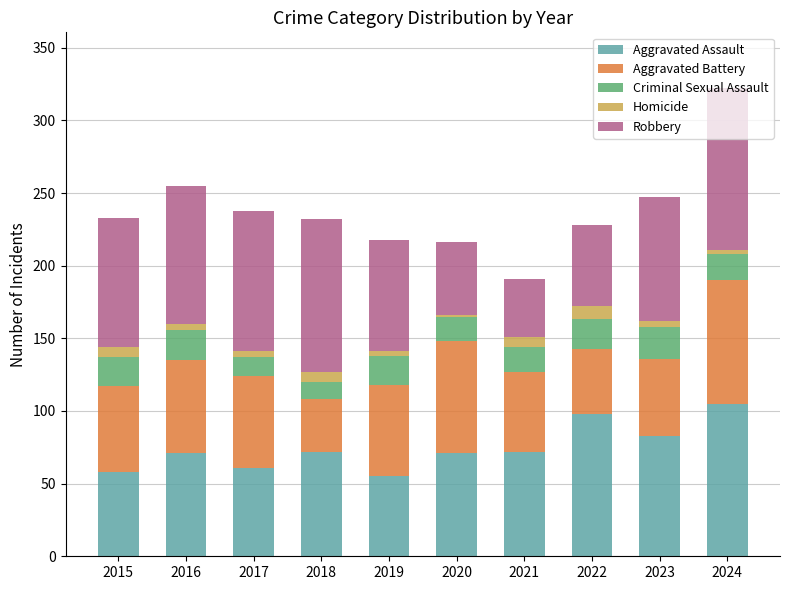

What is the maximum value for Aggravated Assault?

105